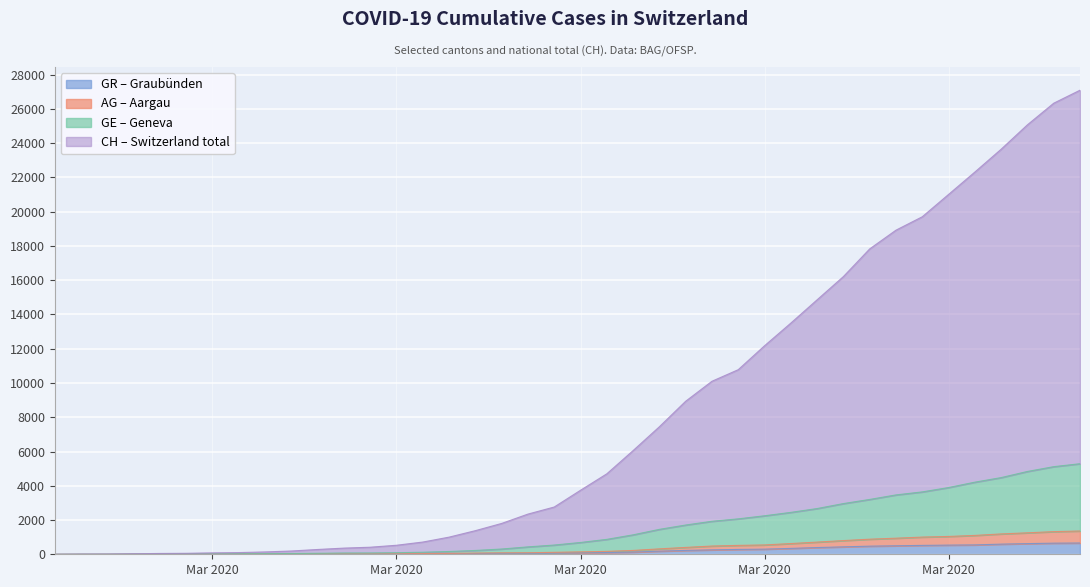

True or false: AG and GE cross at least once.

False